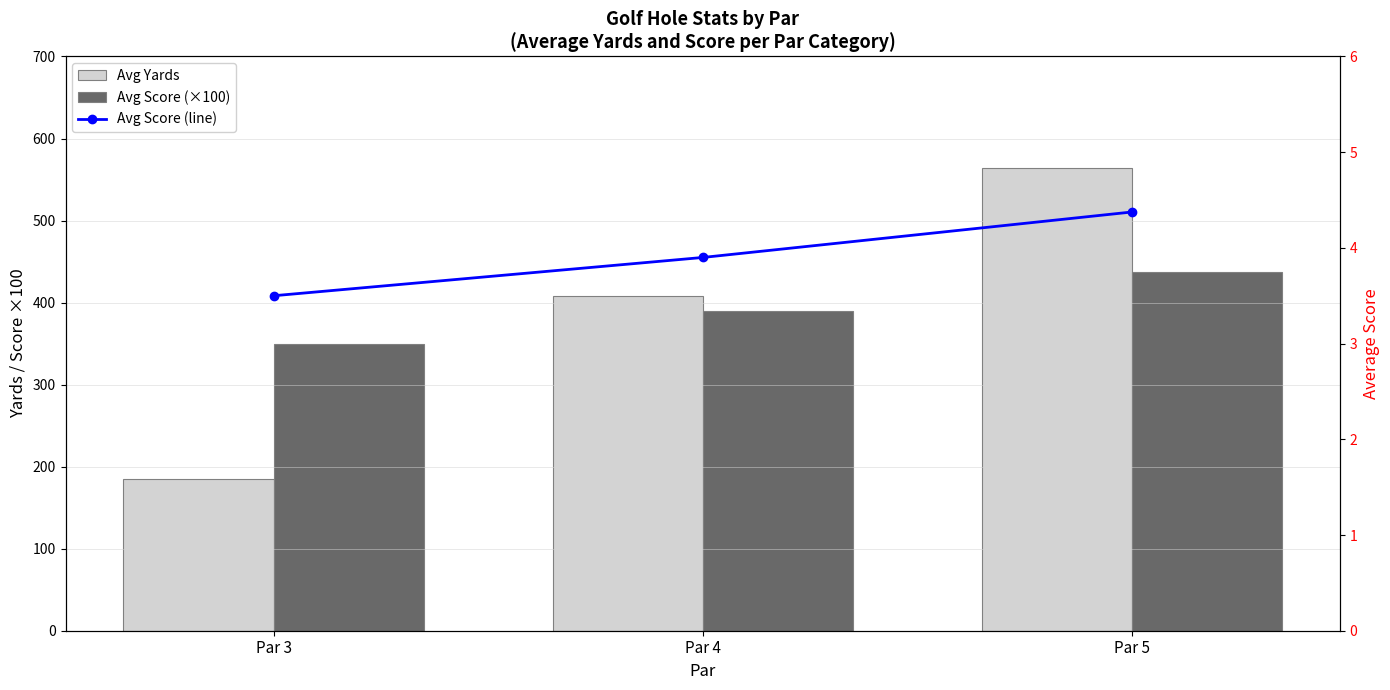

Which series has the largest total across all categories?

Avg Score (×100)